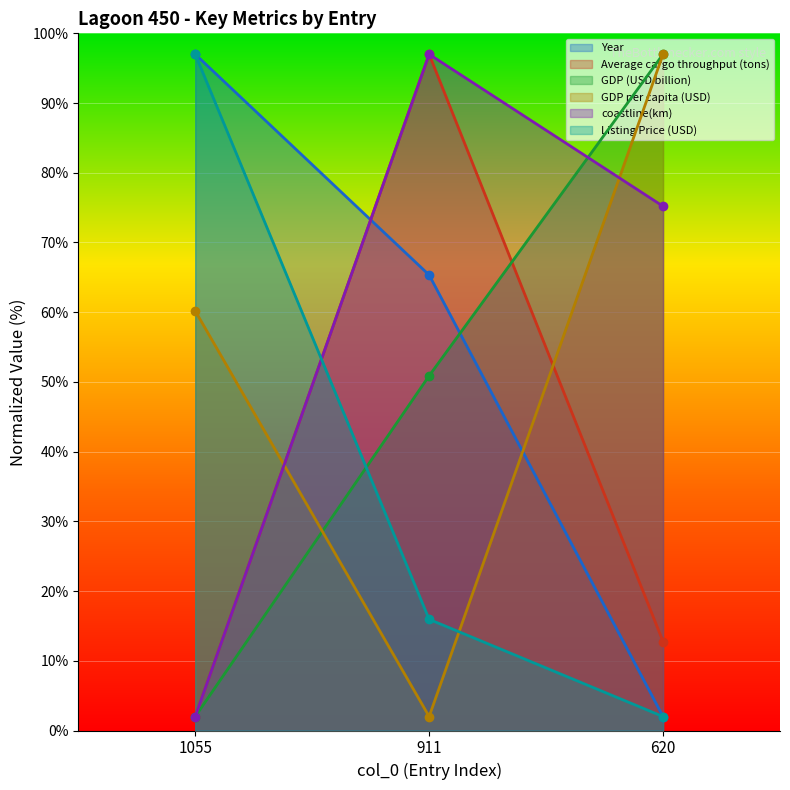

Between 620 and 911, which is larger?

911